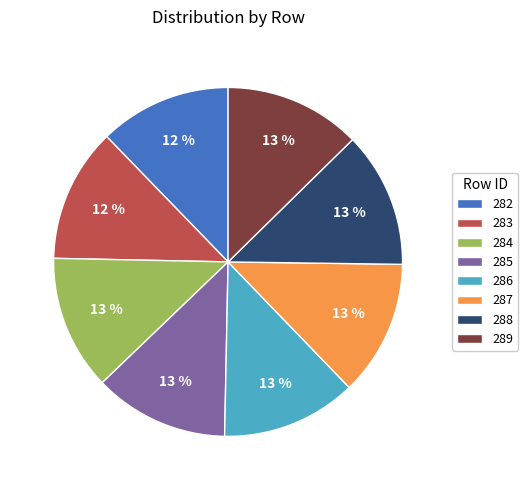

Does any single category account for the majority?

No